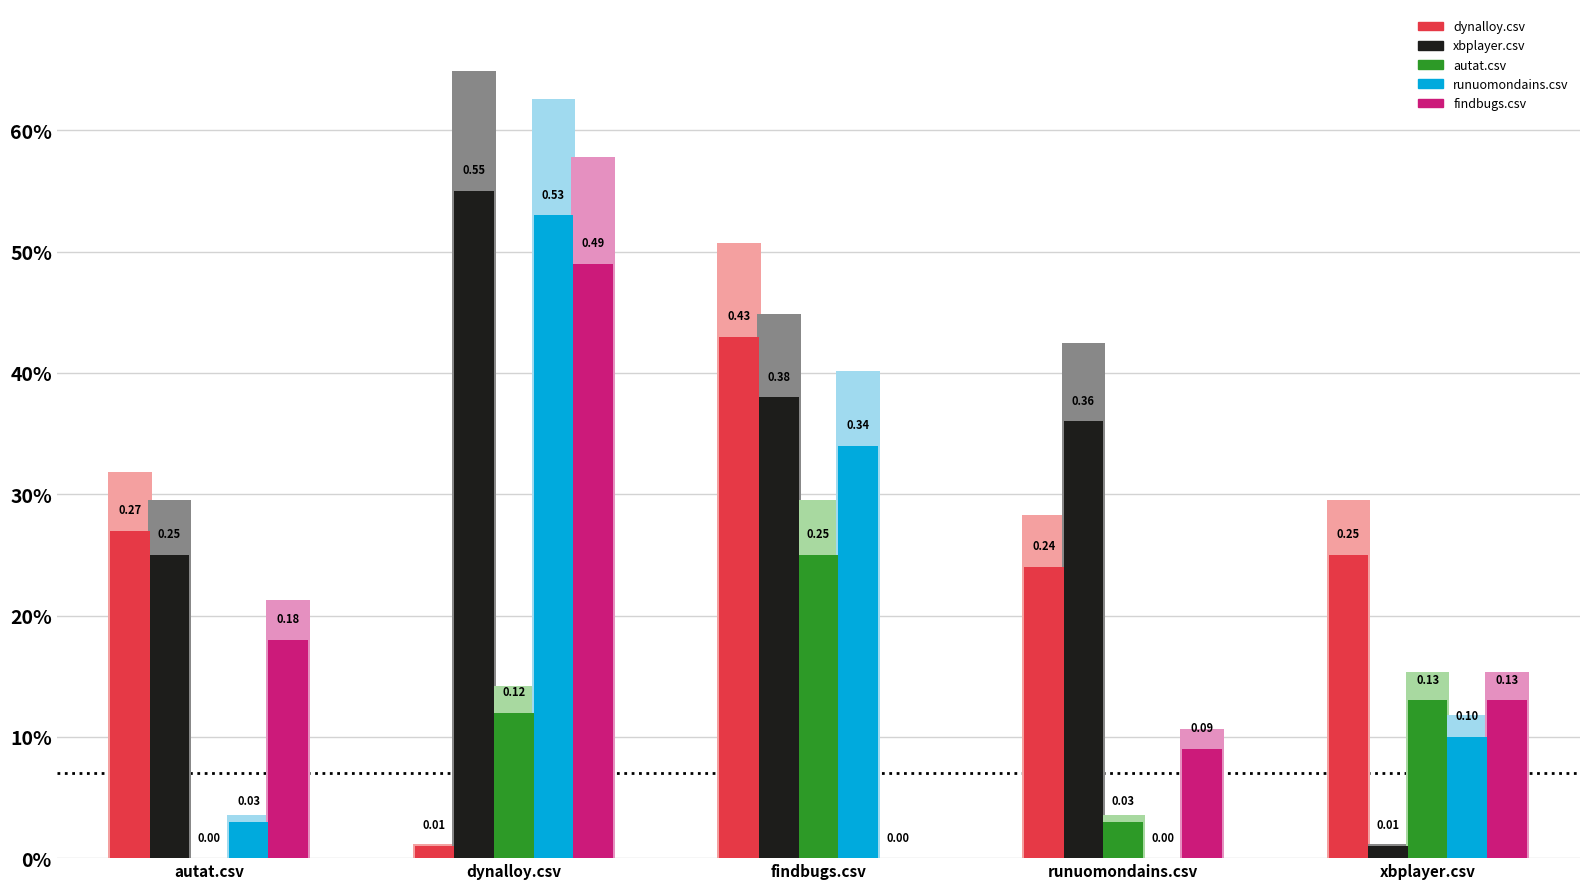

What position from the left is autat.csv?

1